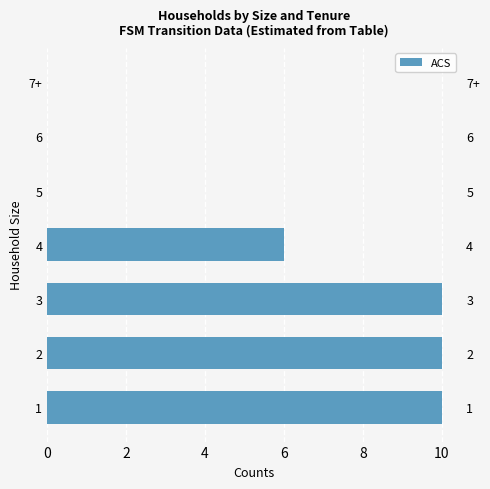

What is the difference between the maximum and minimum values?

10